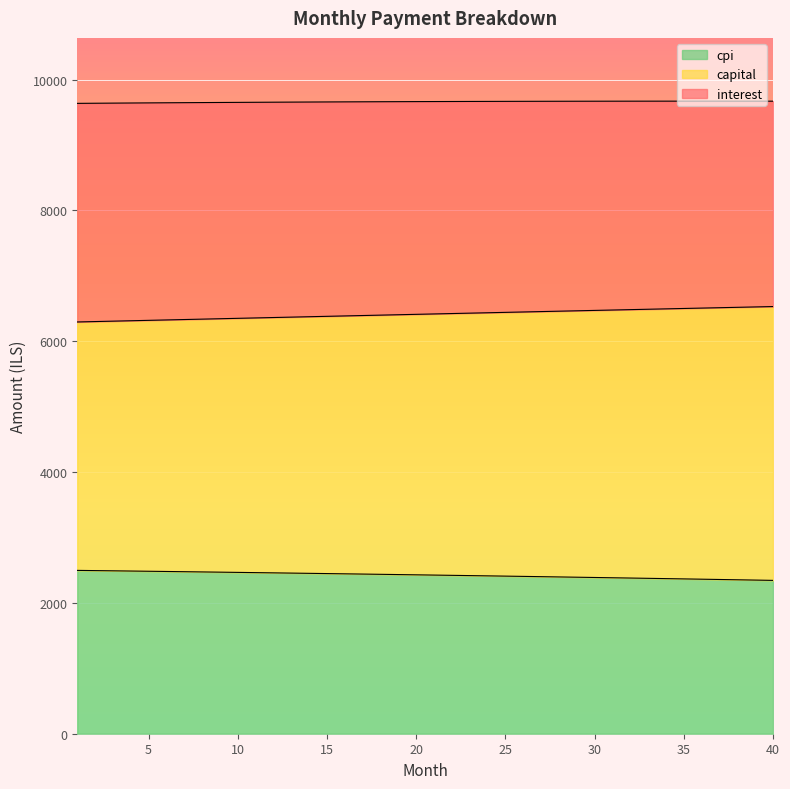

What is the difference between the highest and lowest values at 17?

3952.1